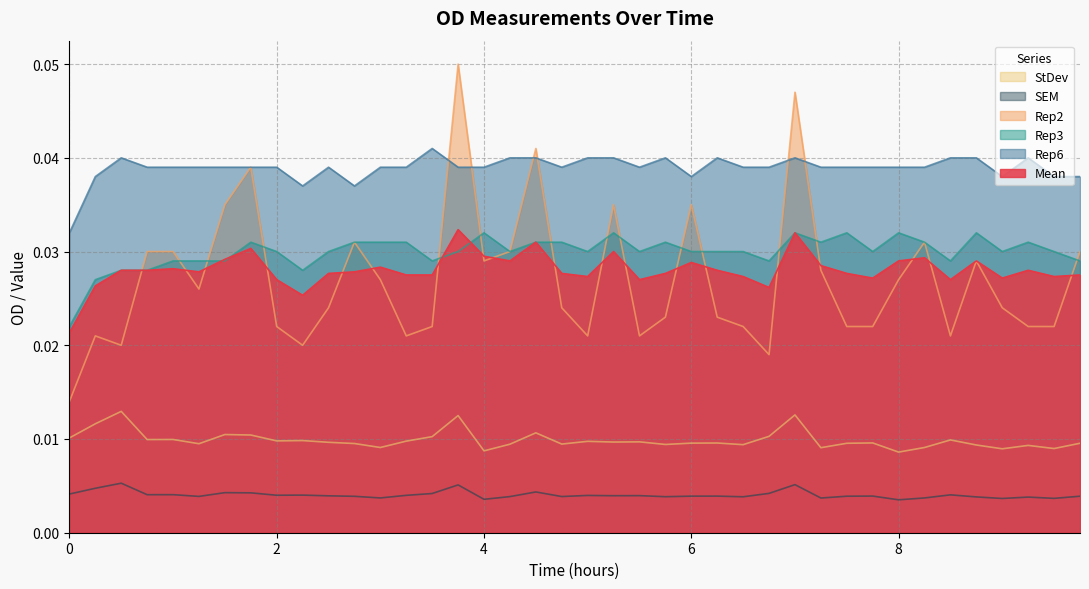

What is the label of the 25th point from the right?

3.75